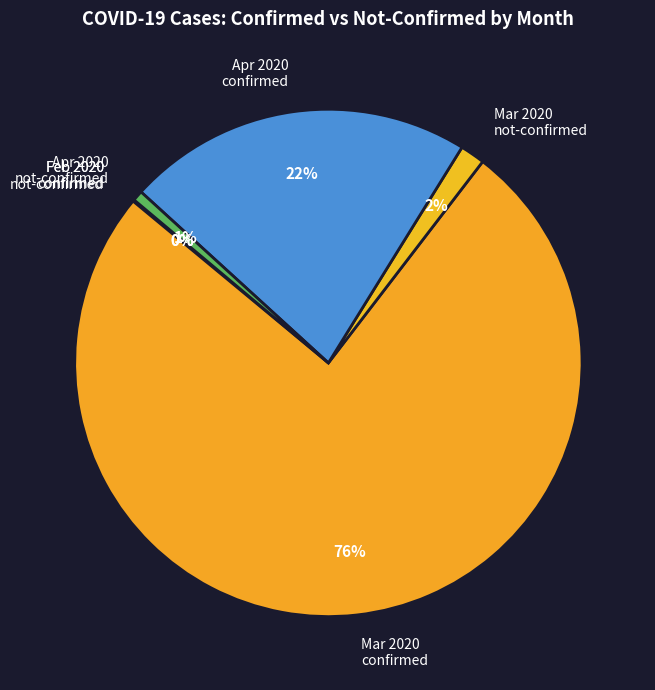

Is there any slice that represents more than half of the pie?

Yes